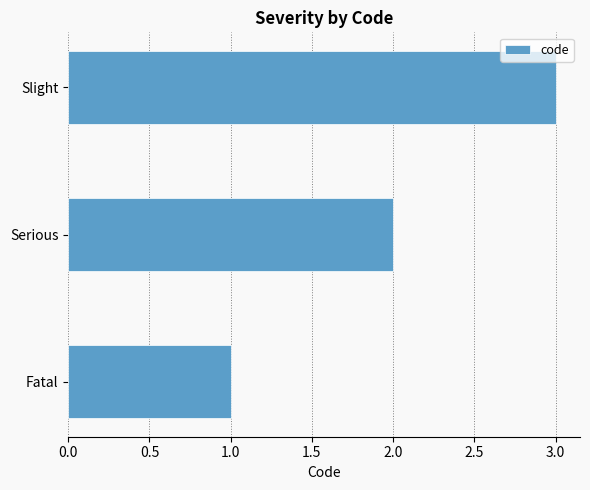

Count the values in the range 1 to 3.

3